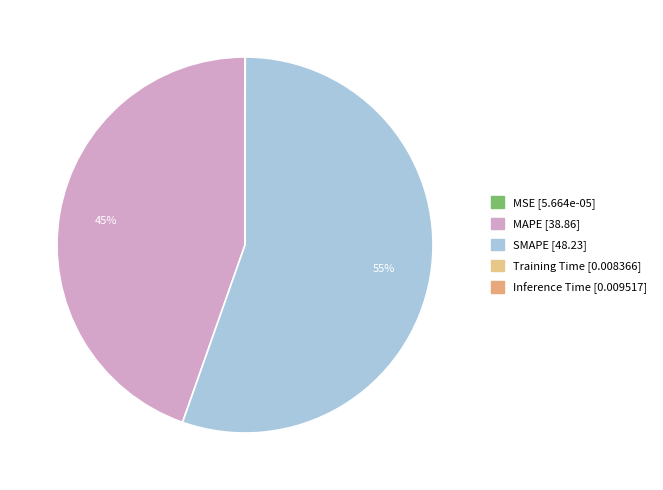

Does Training Time account for over 50% of the chart?

No